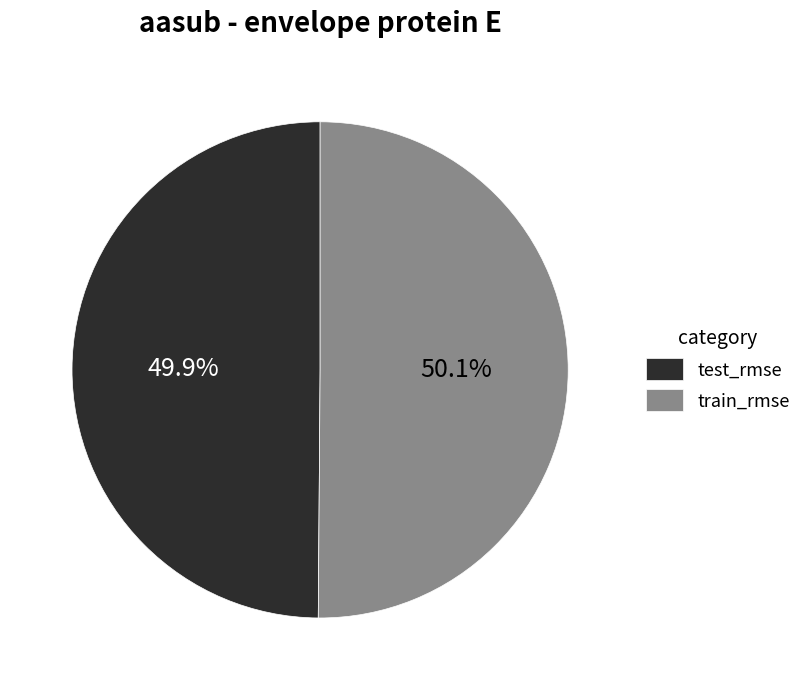

What percentage is the test_rmse slice, to the nearest percent?

50%